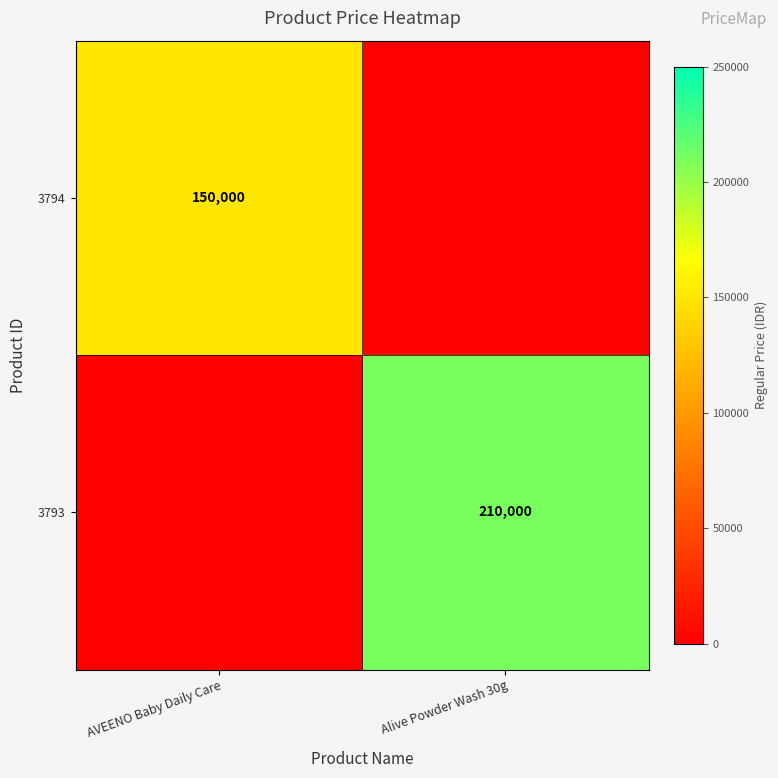

The 3794 series shows 89926 at AVEENO Baby Daily Care. True or false?

False